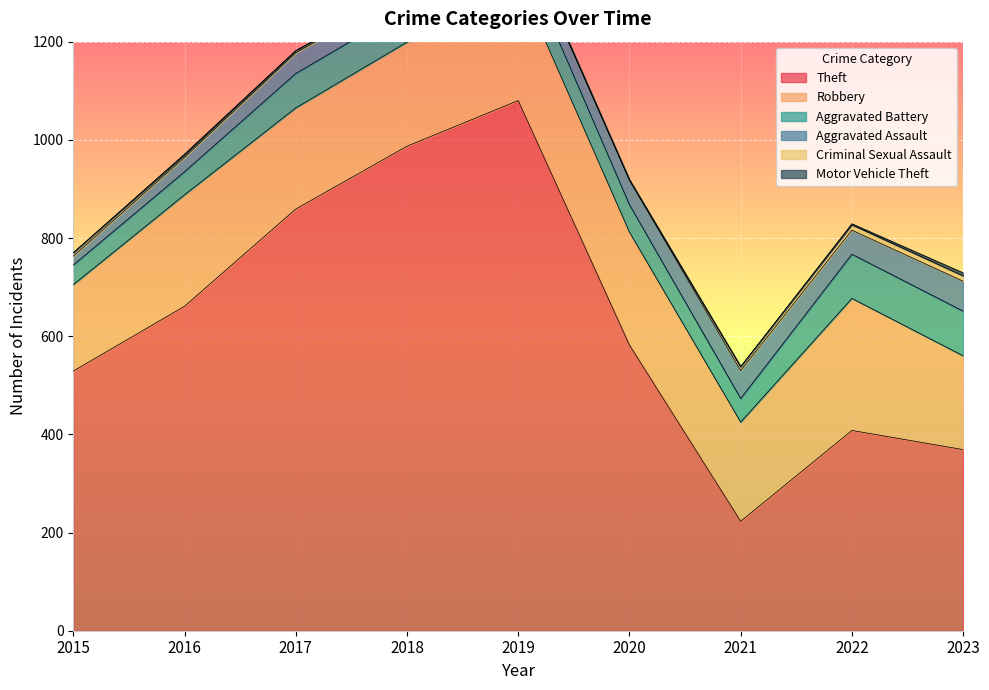

What is the minimum value for Aggravated Battery?

40